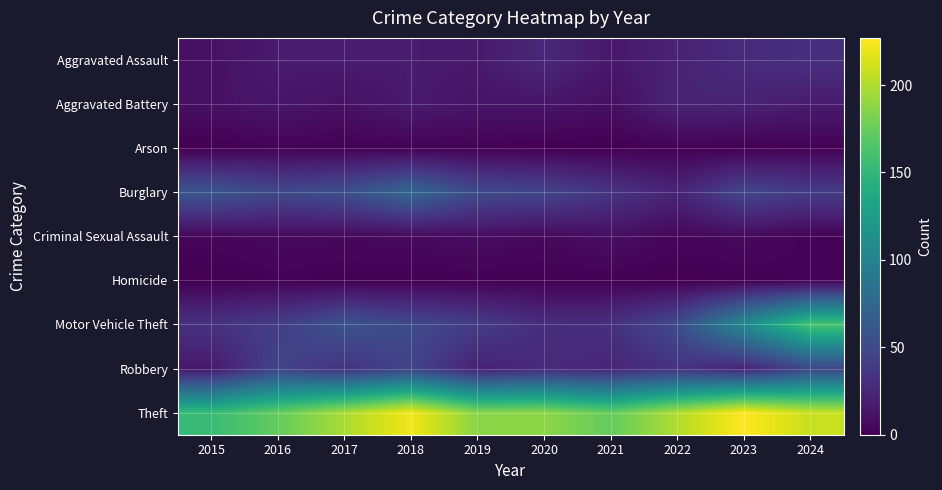

Which series changed the most between 2021 and 2022?

Theft